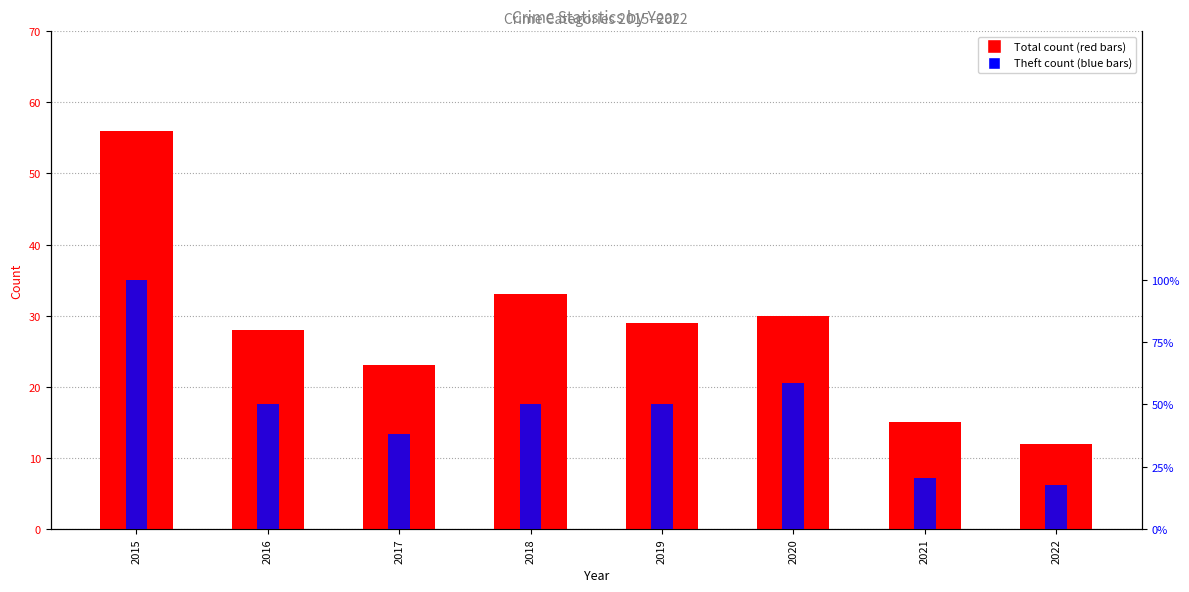

Reading left to right, transcribe all the data shown in this chart.

Total count: 56.0	28.0	23.0	33.0	29.0	30.0	15.0	12.0
Theft (percentile): 100.0	50.0	38.2	50.0	50.0	58.8	20.6	17.6